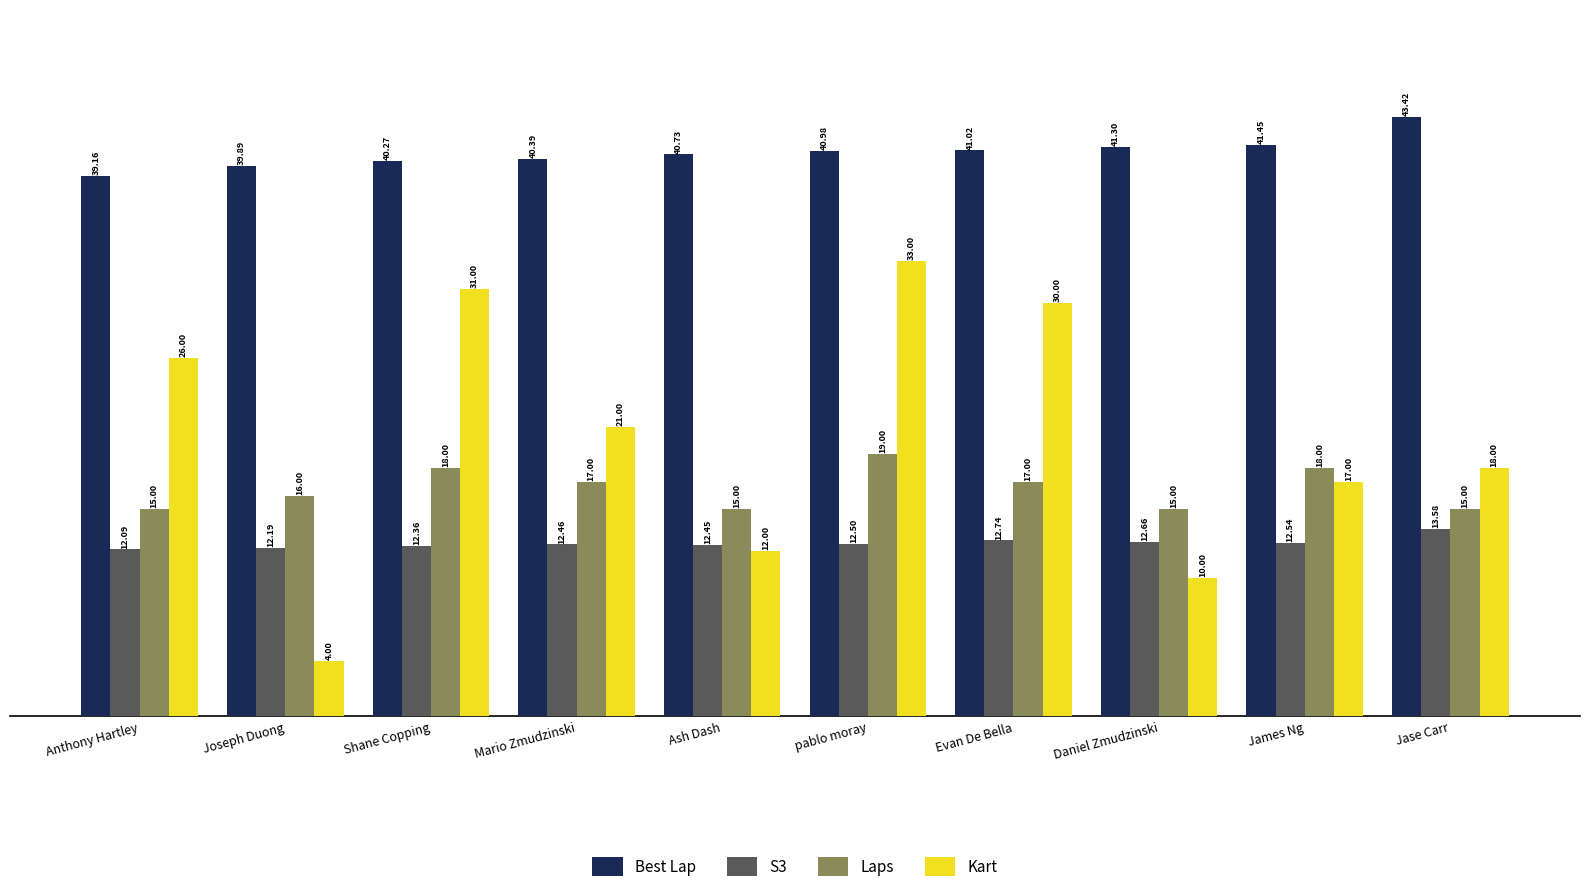

Rank the series at Shane Copping from highest to lowest value.

Best Lap, Kart, Laps, S3